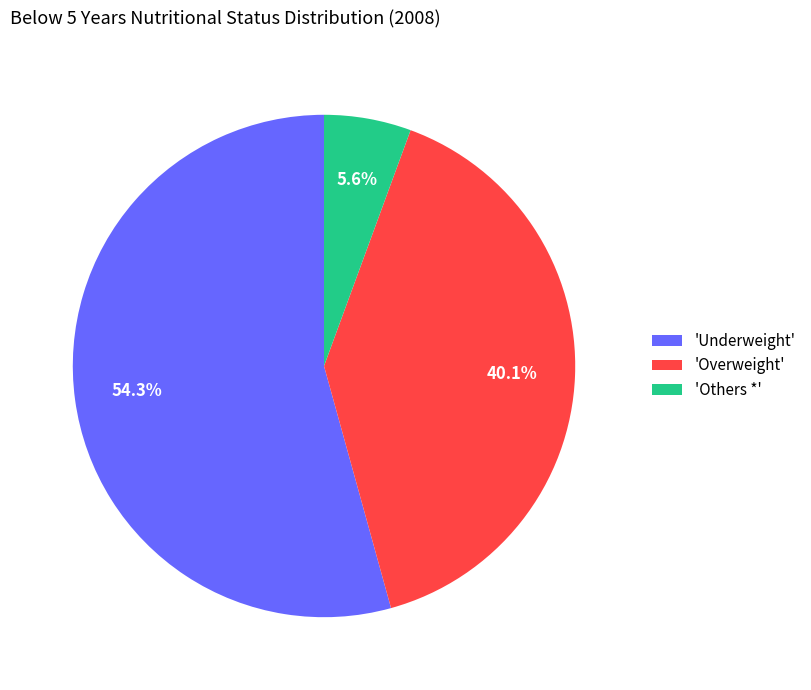

Do 'Overweight' and 'Underweight' together represent more than half of the pie?

Yes